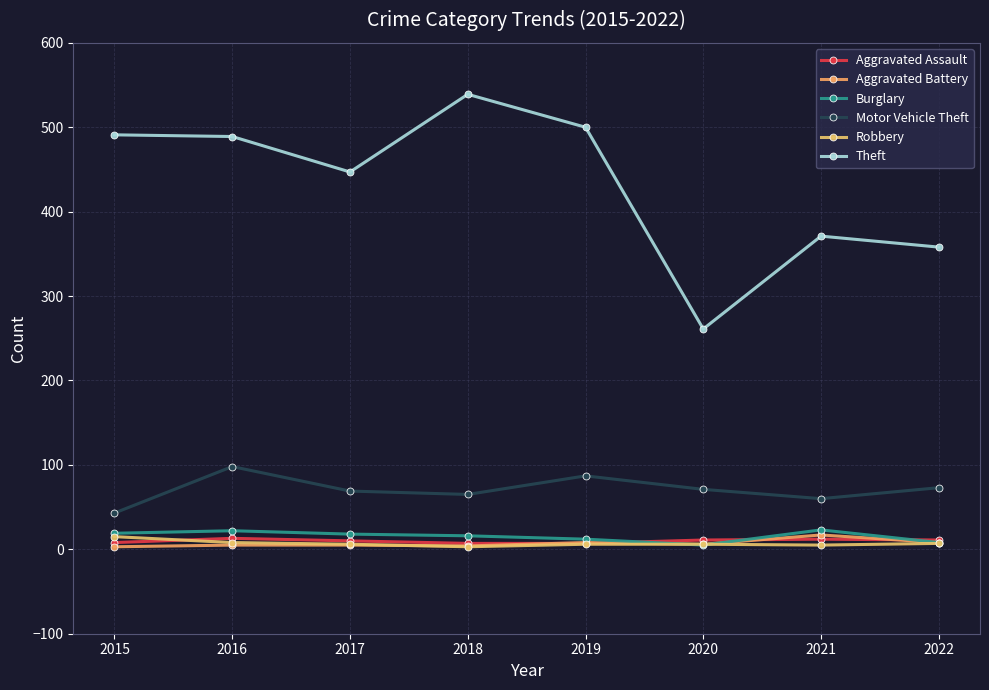

Which series has the widest spread of values?

Theft